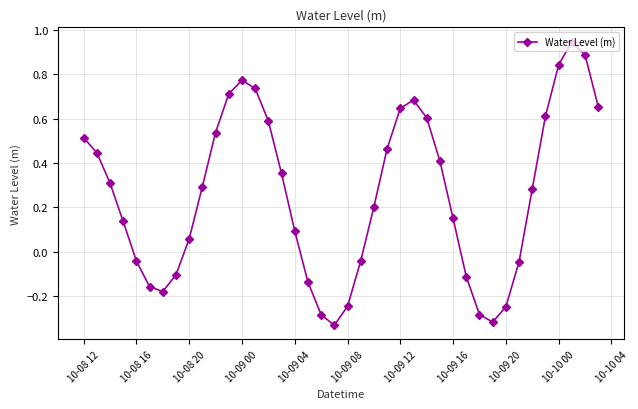

True or false: the data has more than 2 interior local peaks.

True